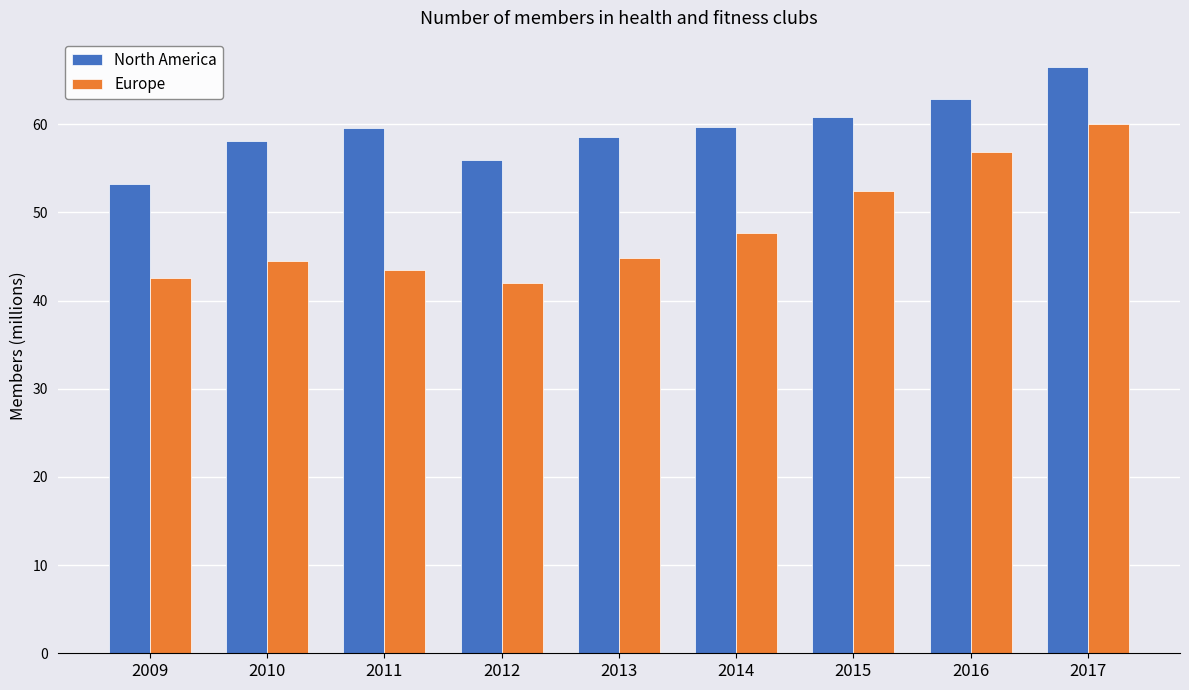

Is the value of Europe at 2012 greater than the value of North America at 2011?

No